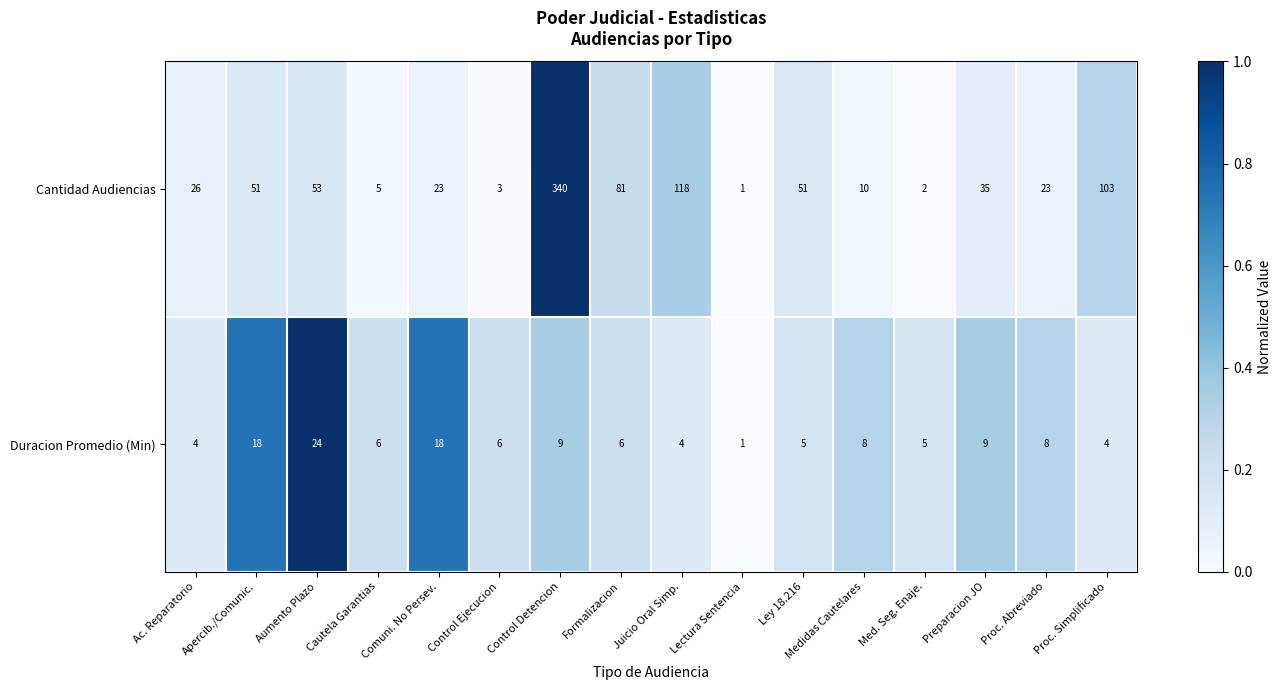

What is the spread (max minus min) of values at Cautela Garantias?

1